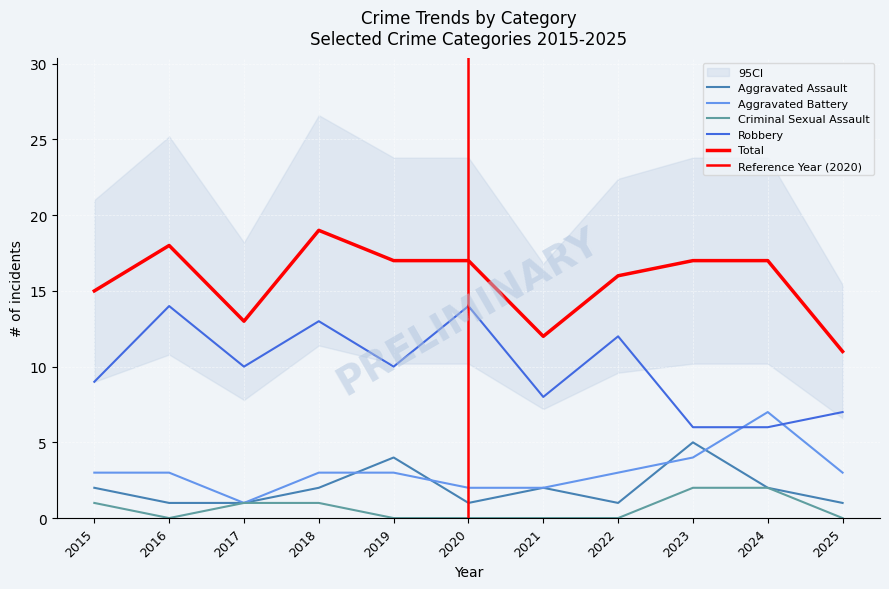

What is the value of the Aggravated Assault point at the 5th from the left?

4